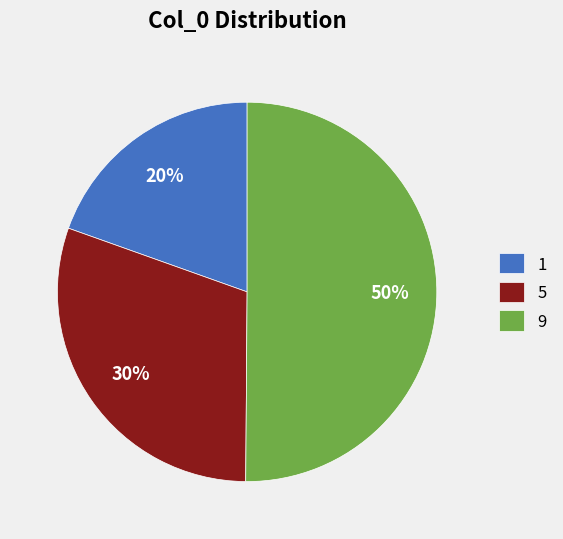

To the nearest percent, what percentage of the pie is 5?

30%